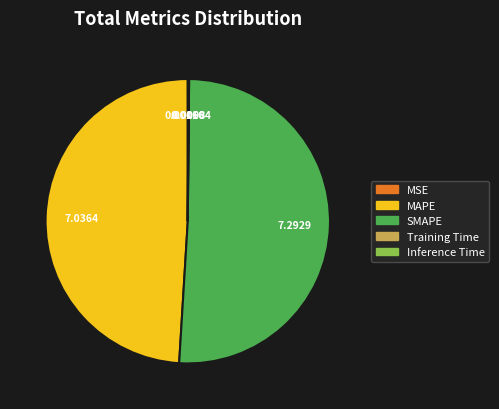

Which slice is the largest?

SMAPE